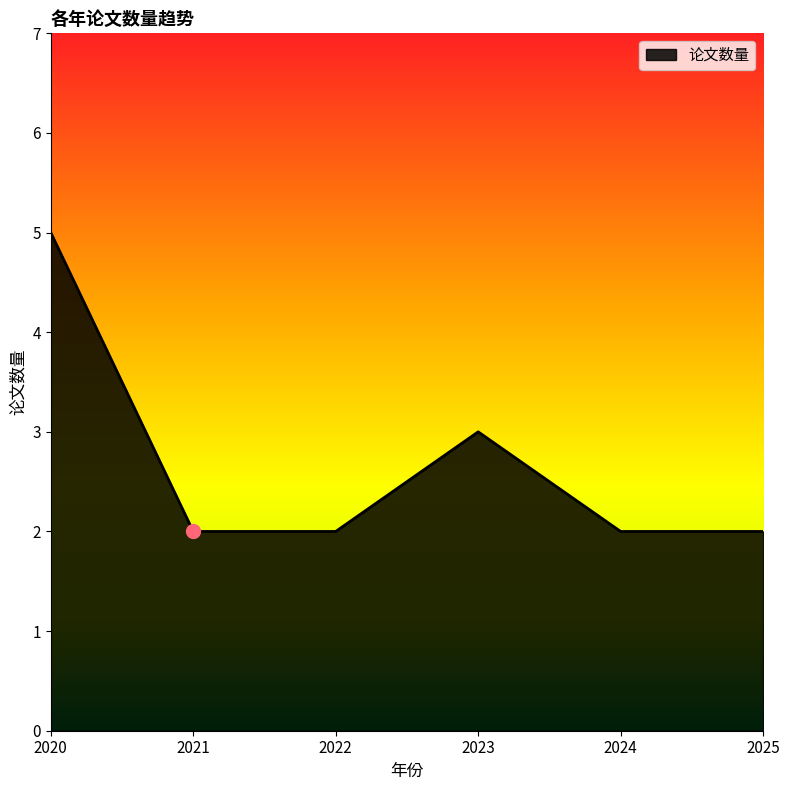

What is the change in value from 2021 to 2023?

+1